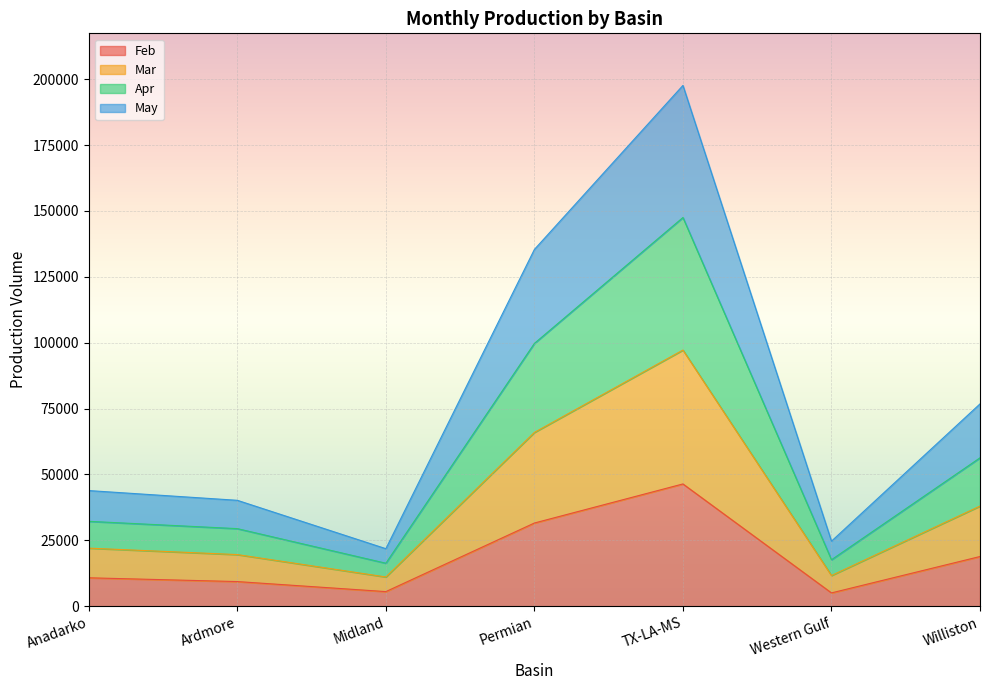

Does the chart display data point markers on the line(s)?

No